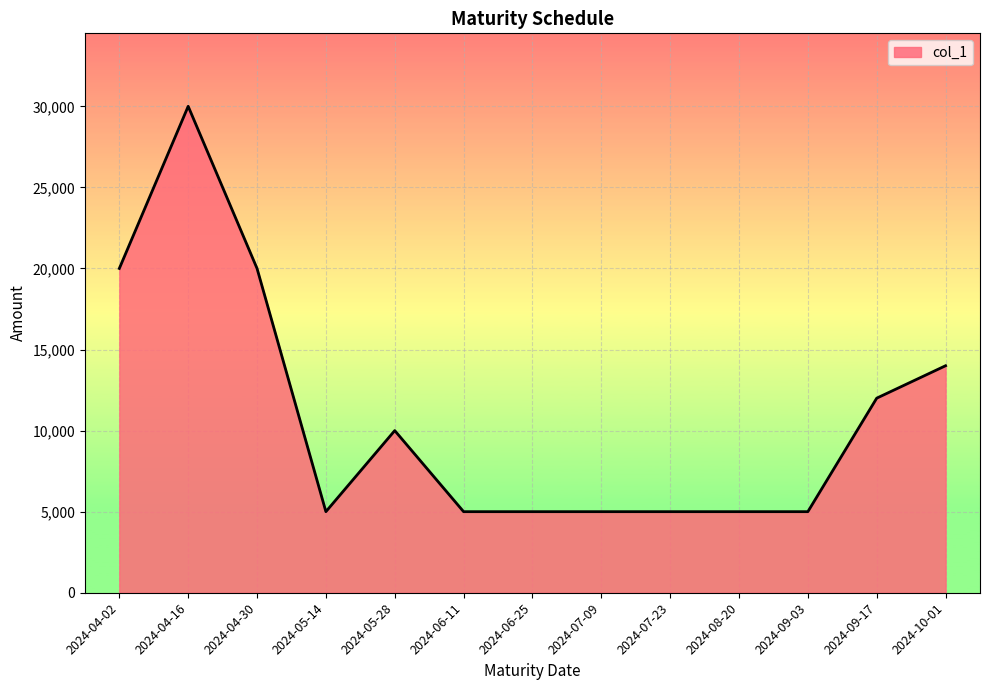

What is the change in value from 2024-04-02 to 2024-05-14?

-15000